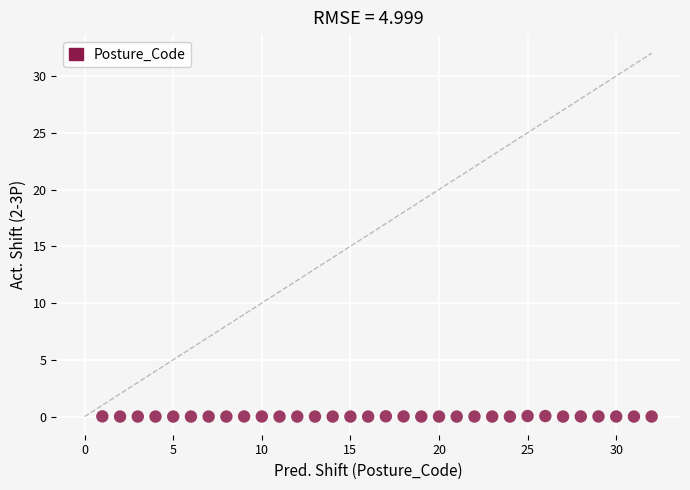

What is the range of X values (max minus min)?

31.0